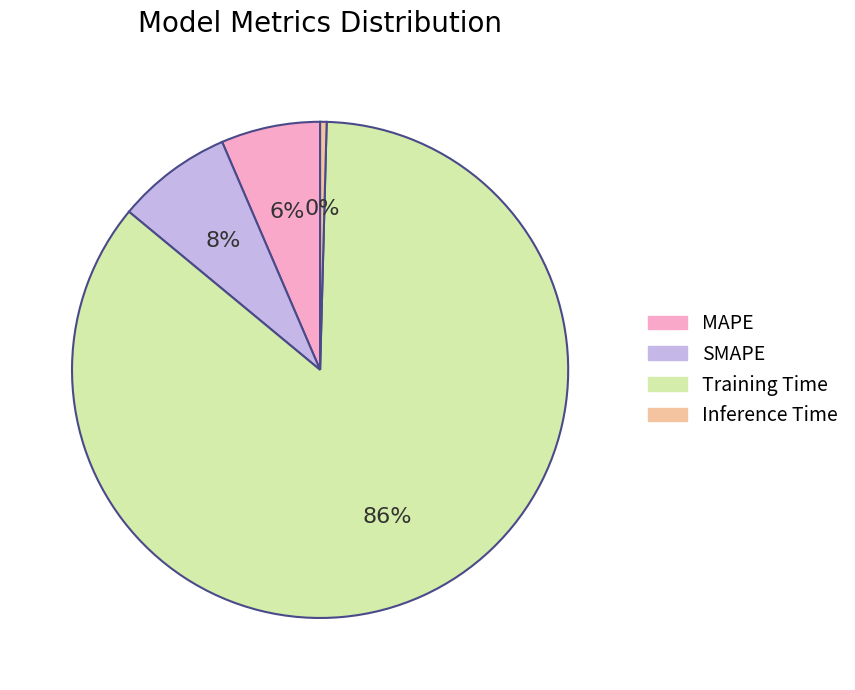

The MAPE slice represents 1% of the pie. True or false?

False